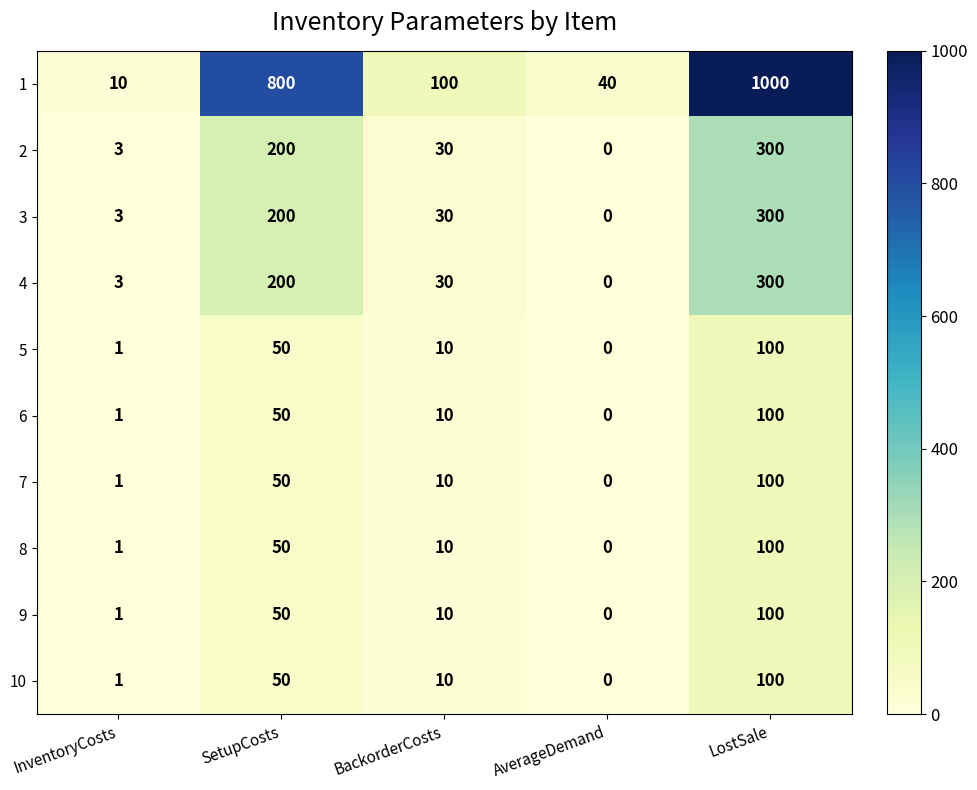

The value of 8 at SetupCosts is 50. True or false?

True